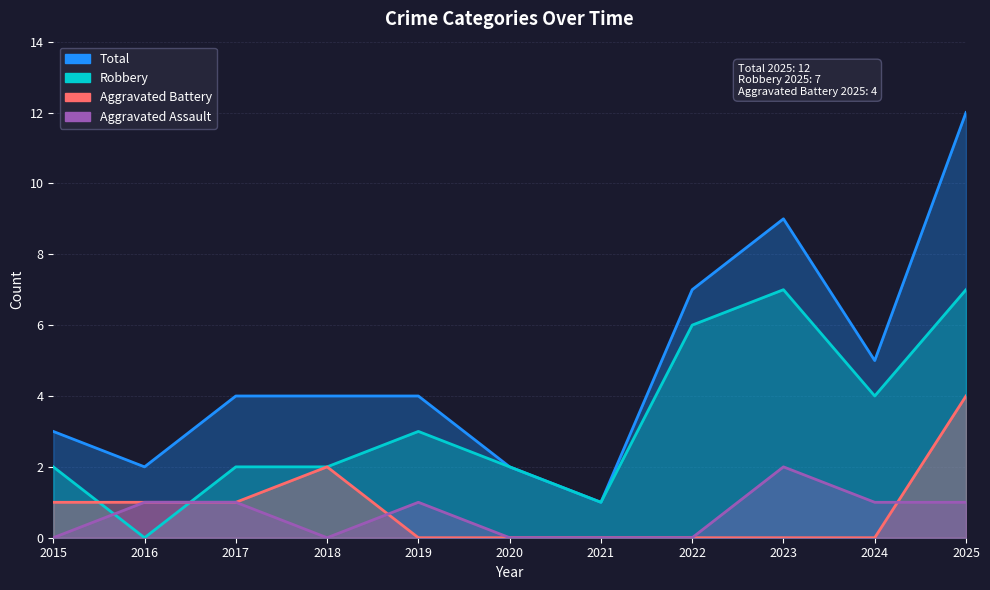

What is the difference between the highest and lowest values at 2023?

9